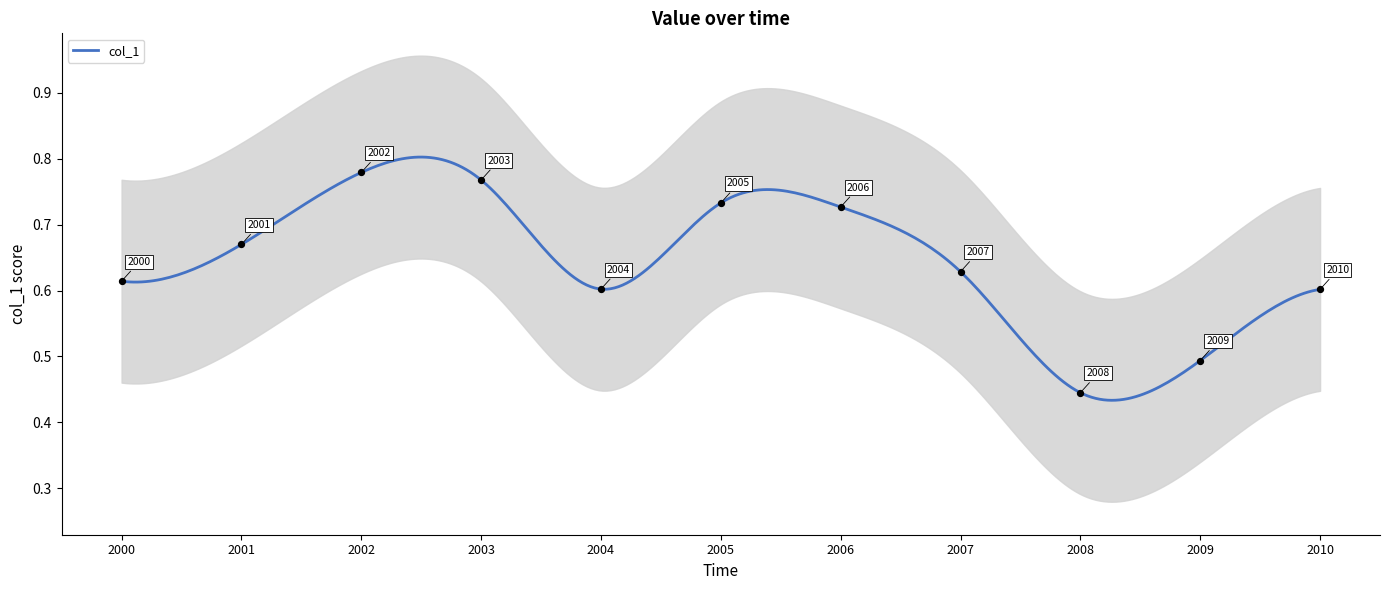

Between 2007 and 2009, which is larger?

2007